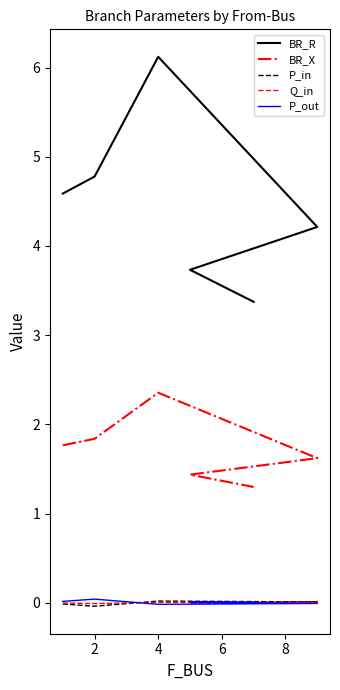

What is the difference between the maximum and second lowest values in the BR_X series?

0.9